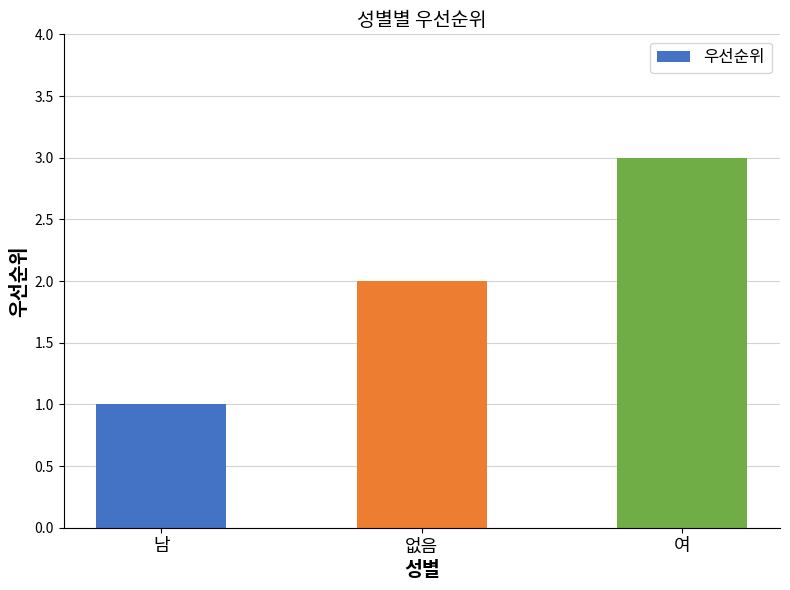

How many bars are there in total?

3